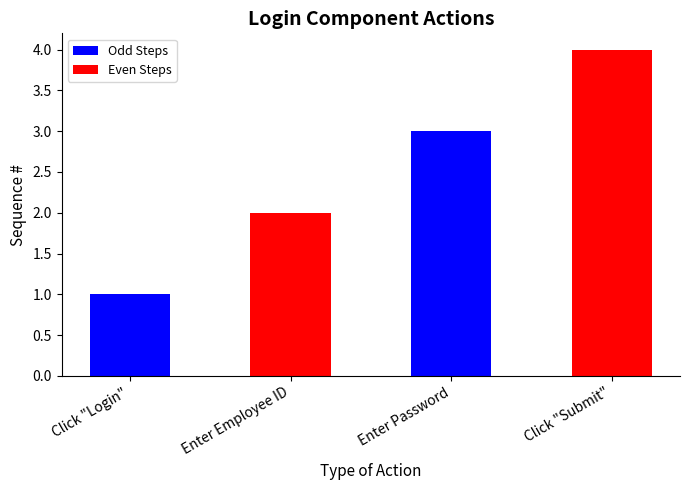

What is the change in value from Click "Login" to Enter Password?

+2